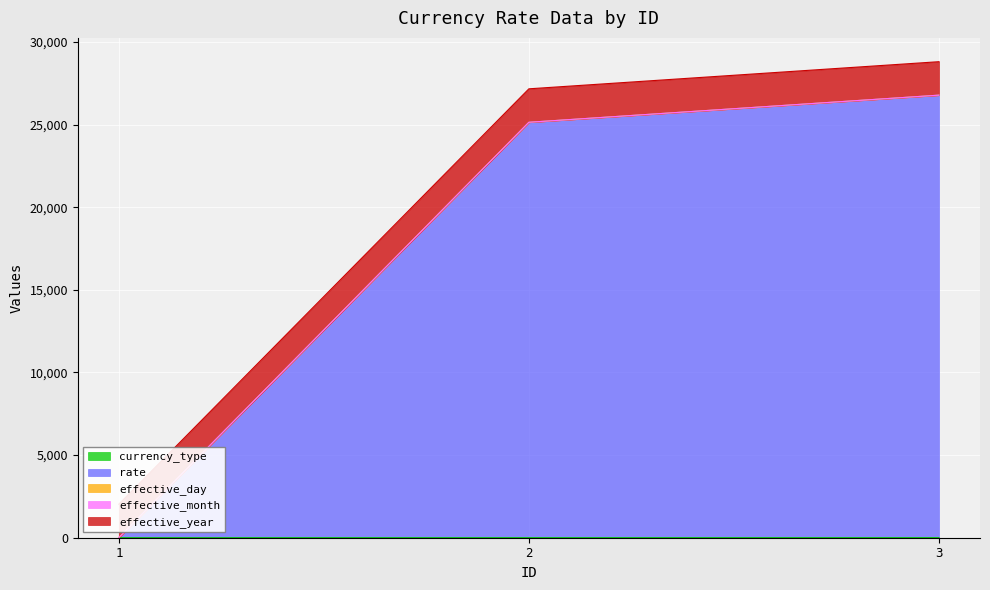

Rank the categories by currency_type value from highest to lowest.

3, 2, 1